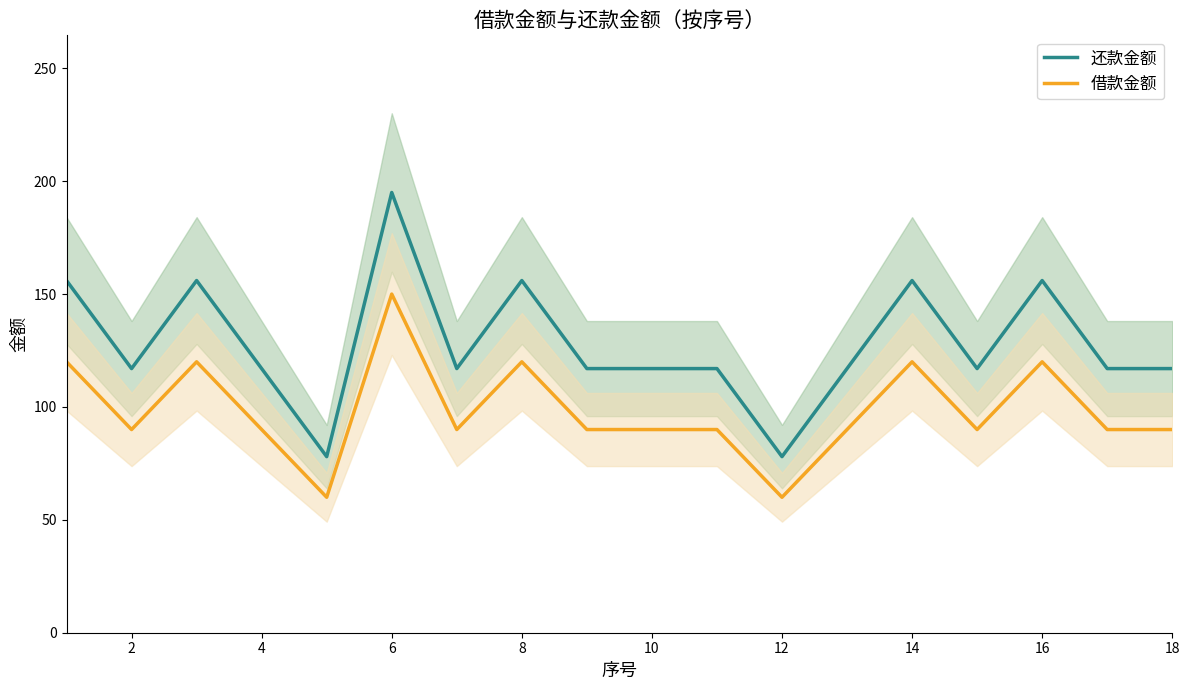

At which category does 借款金额 reach its first local valley?

2